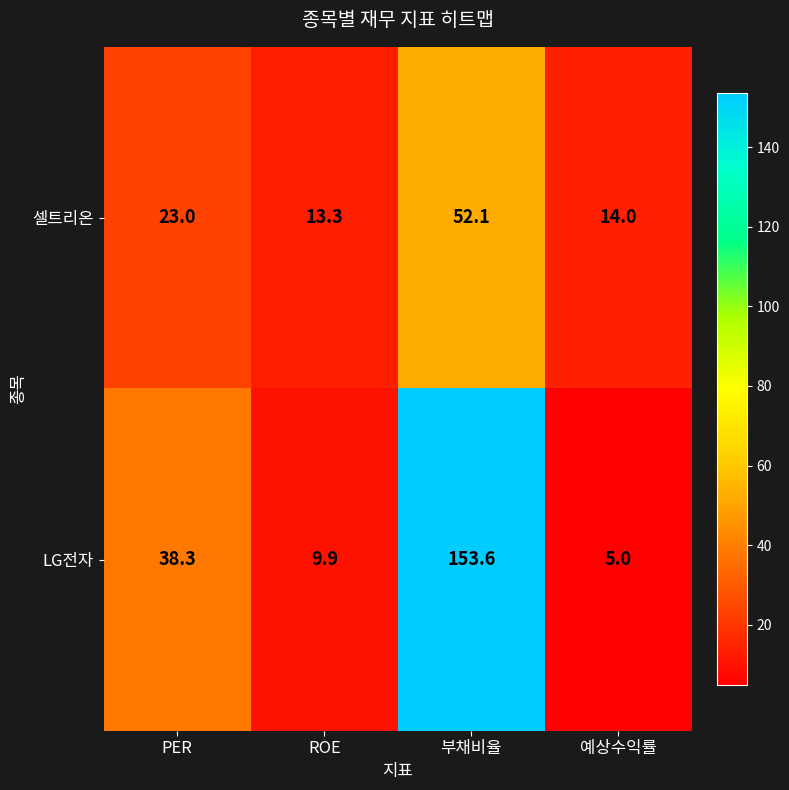

Reading left to right, list all the values displayed in this chart.

셀트리온: 23.0	13.3	52.1	14.0
LG전자: 38.3	9.9	153.6	5.0